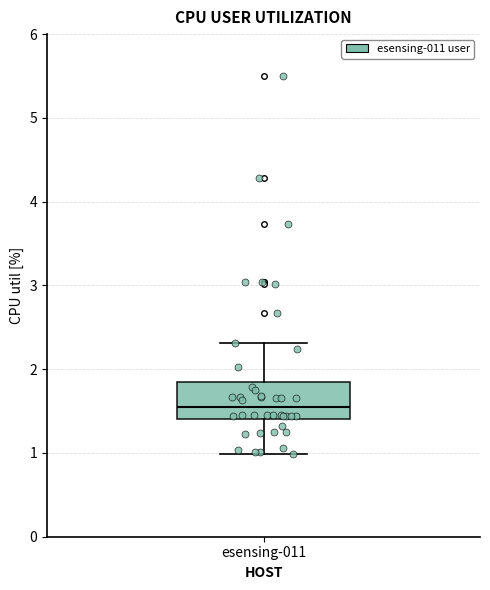

Transcribe this box plot: give where the median line is, the range the box spans, and where the two whiskers end, as read against the y-axis. The values are not printed on the chart, so give them approximately, as read against the axis.

median 1.5, box 1.4 to 1.8, whiskers 1.0 to 2.3